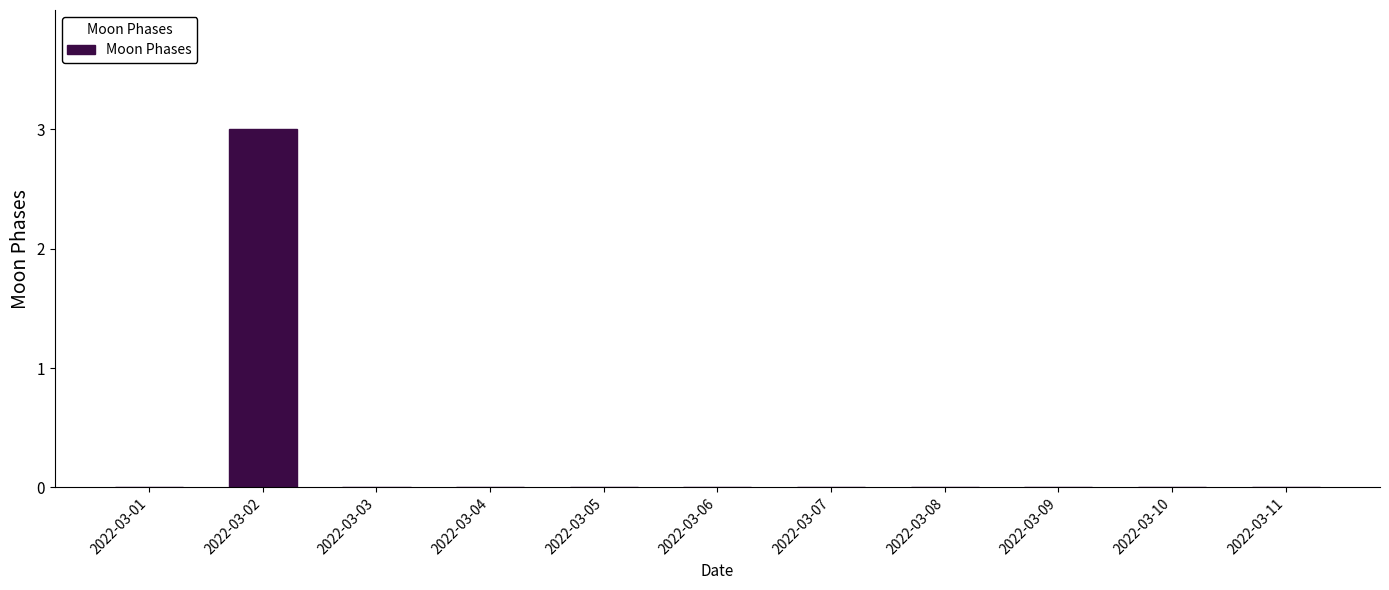

Is it true that the value at 2022-03-01 is -1?

False